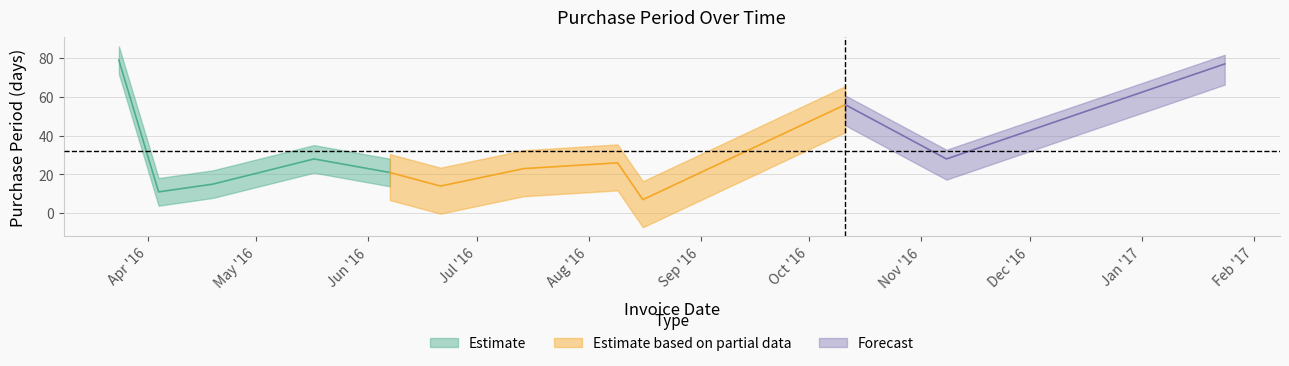

Reading left to right, transcribe all the data shown in this chart.

2016-03-24=79	2016-04-04=11	2016-04-19=15	2016-05-17=28	2016-06-07=21	2016-06-21=14	2016-07-14=23	2016-08-09=26	2016-08-16=7	2016-10-11=56	2016-11-08=28	2017-01-24=77